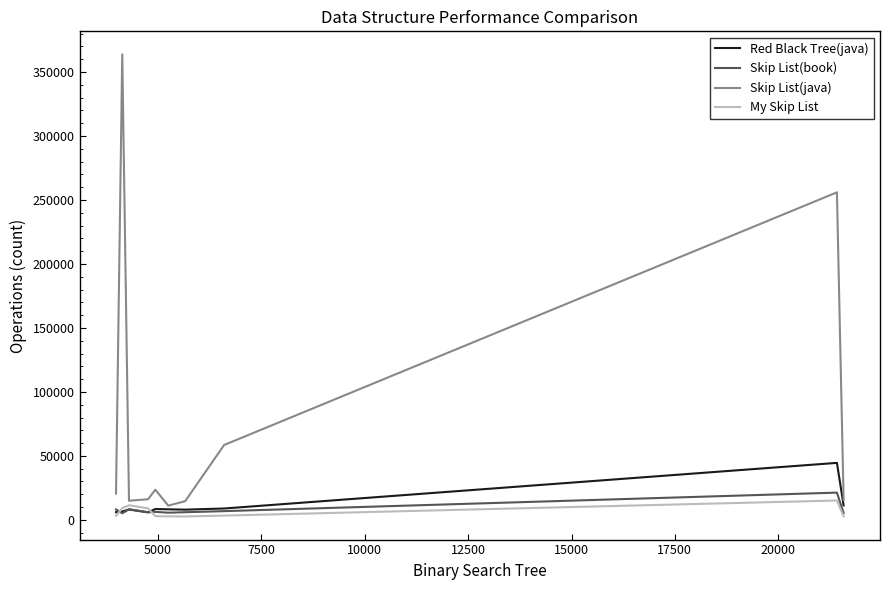

Which series has the widest spread of values?

Skip List(java)